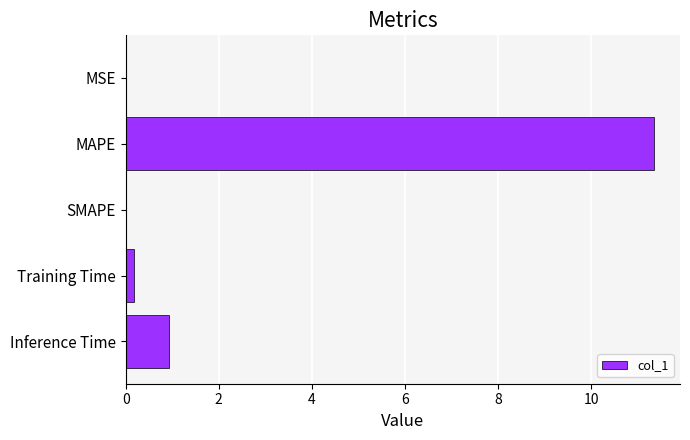

Are the bars horizontal?

Yes